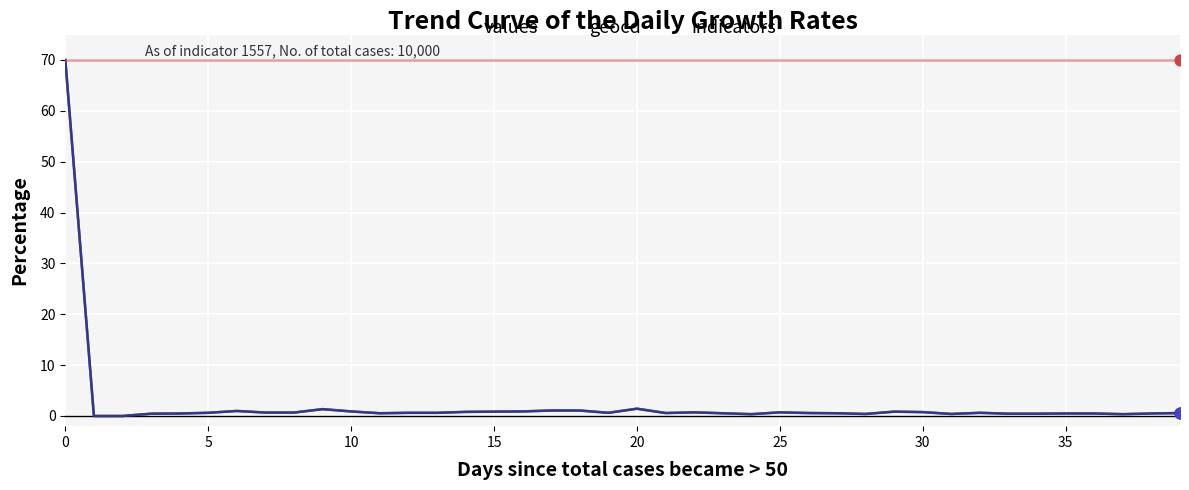

What is the maximum value for values?

70.0